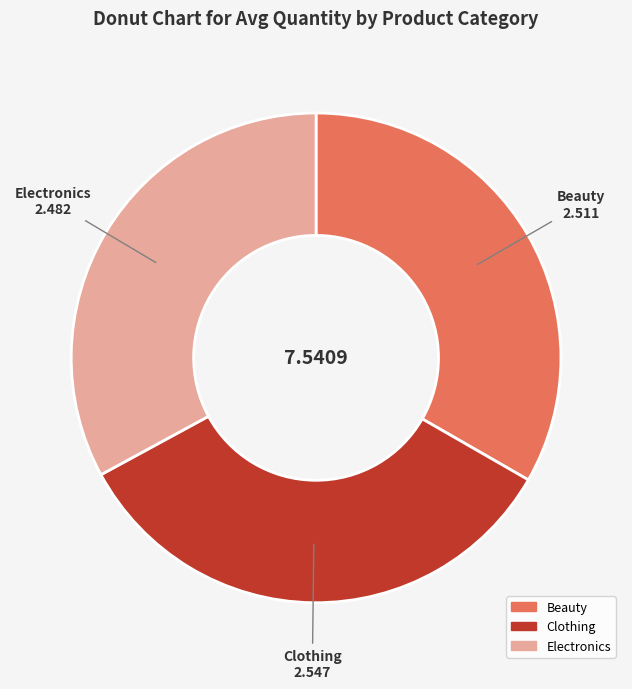

Combined, do Electronics and Beauty account for over 50%?

Yes